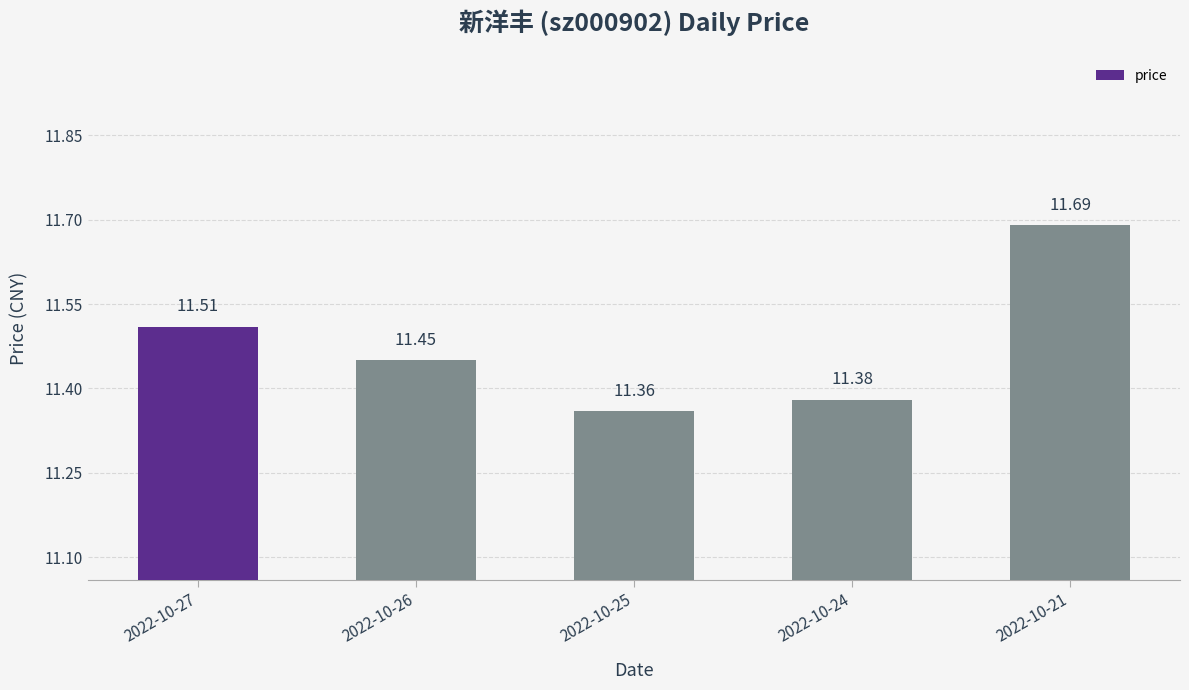

Where is the data nearest to the value 11?

2022-10-25